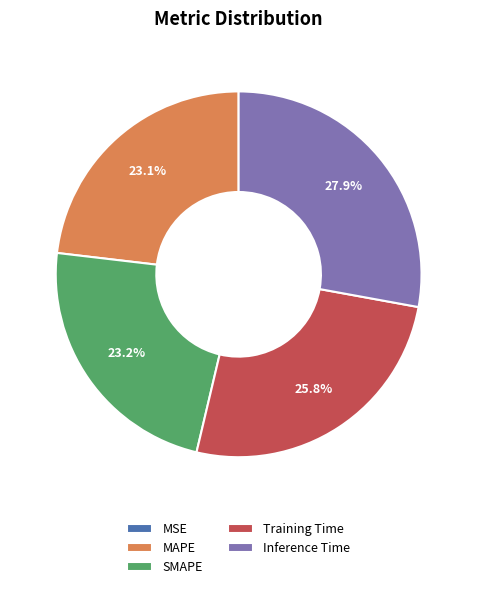

To the nearest percent, what is the difference between the largest and smallest slice percentages?

28%